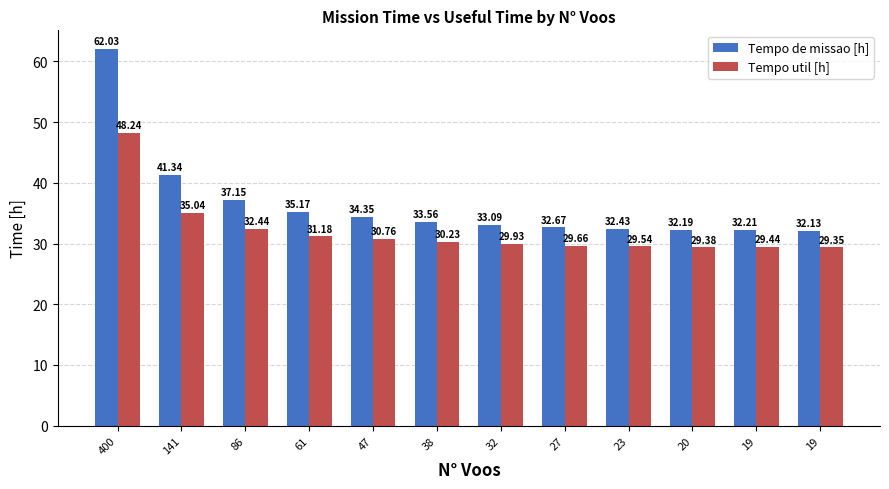

At which label is Tempo de missao [h] closest to 47?

141